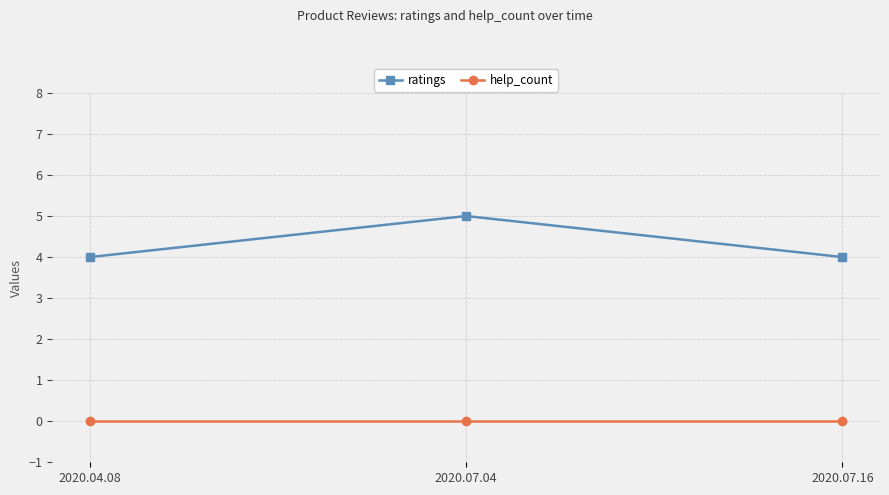

What is the label of the 1st point from the right?

2020.07.16